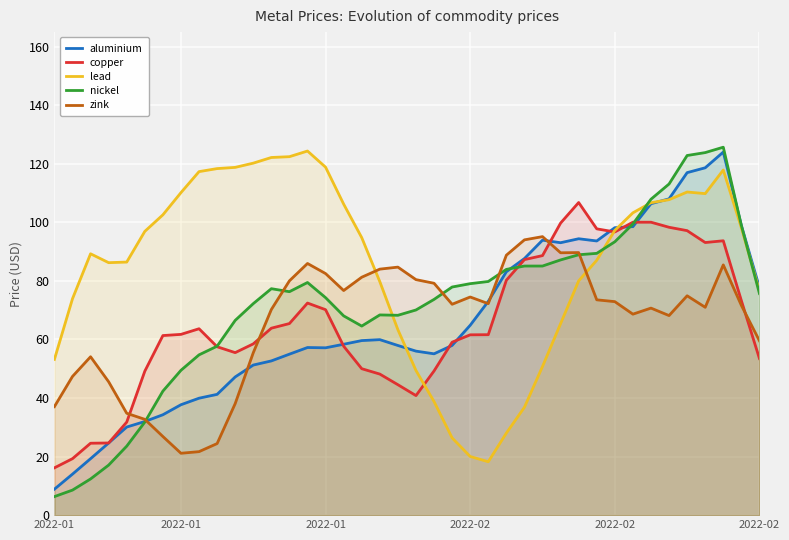

Does the chart display data point markers on the line(s)?

No